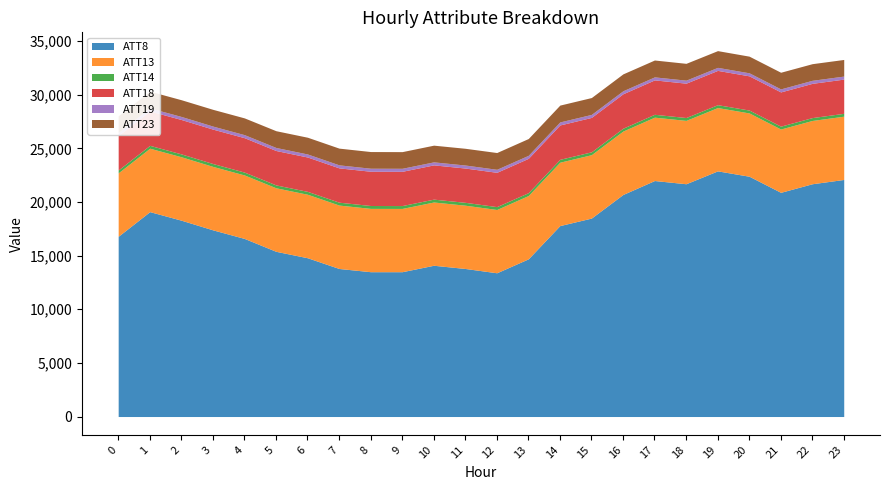

How many categories are shown in the chart?

24